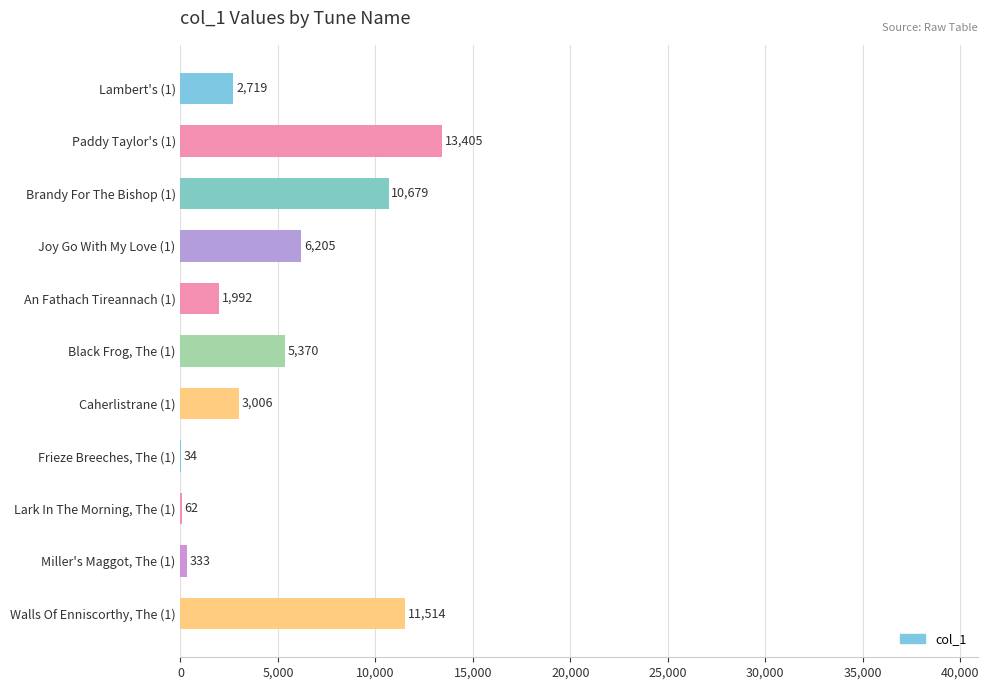

What is the sum of all values?

55319